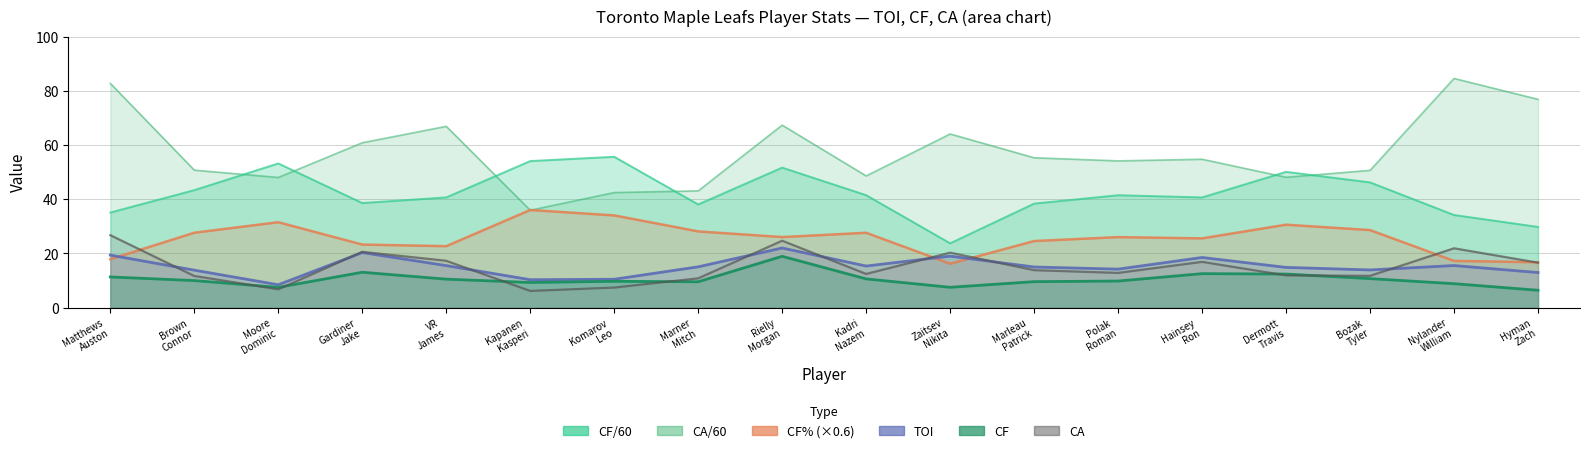

List the series in order of their peak value, lowest first.

CF, TOI, CA, CF%, CF/60, CA/60